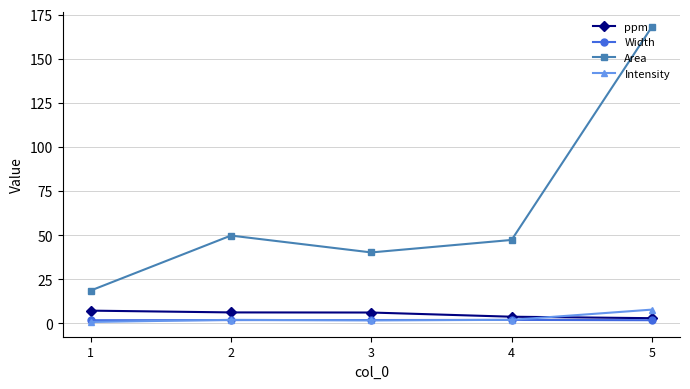

True or false: Area and Width cross at least once.

False